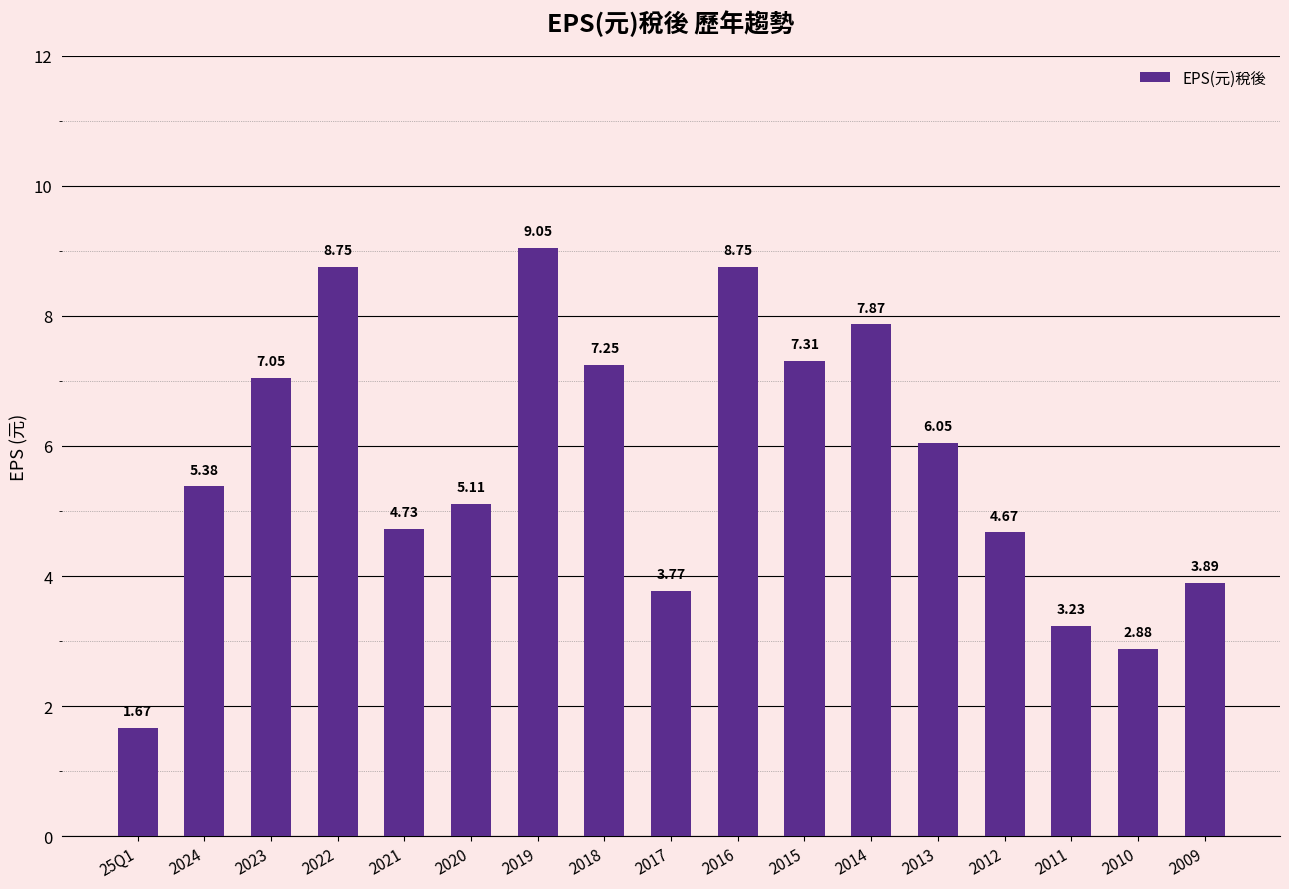

What is the difference between the second highest and minimum values?

7.1